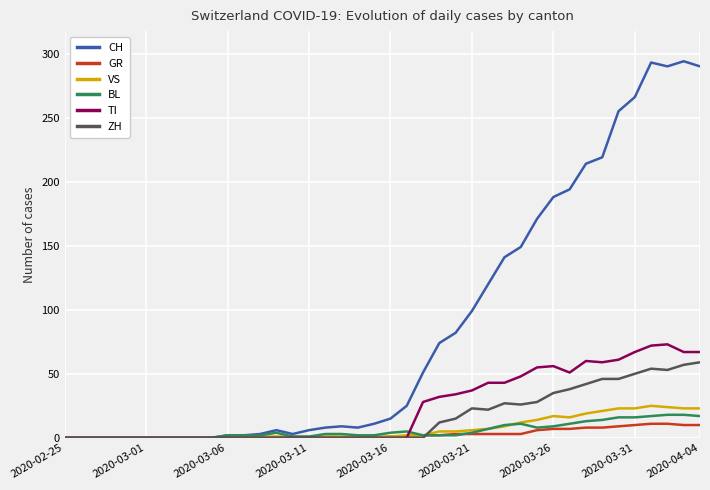

Which series has the largest range (max minus min)?

CH